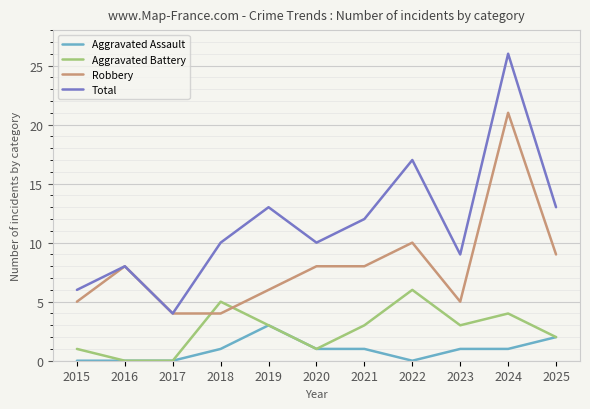

At which category does the chart reach its peak across all series?

2024